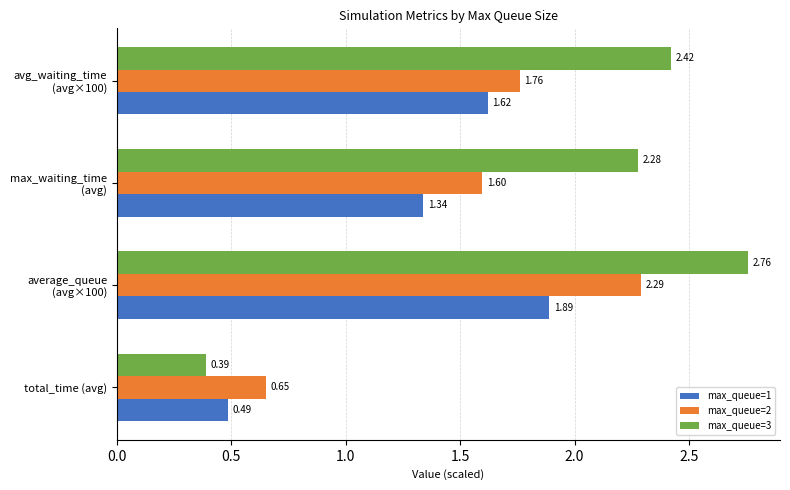

Which series has the widest spread of values?

max_queue=3